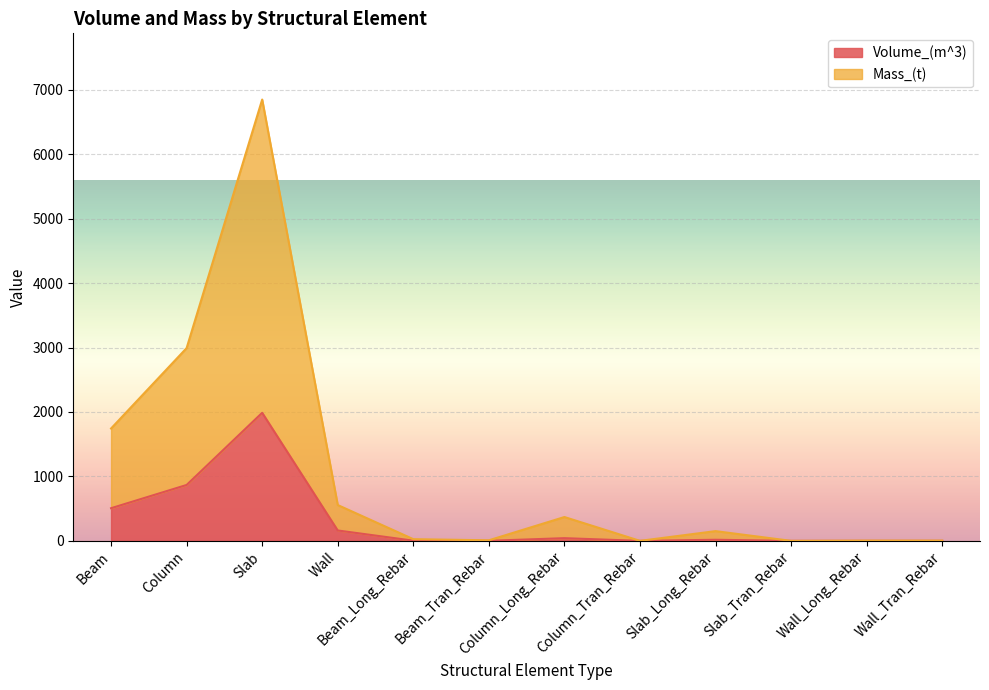

At which category does Mass_(kg) reach its first local valley?

Beam_Tran_Rebar